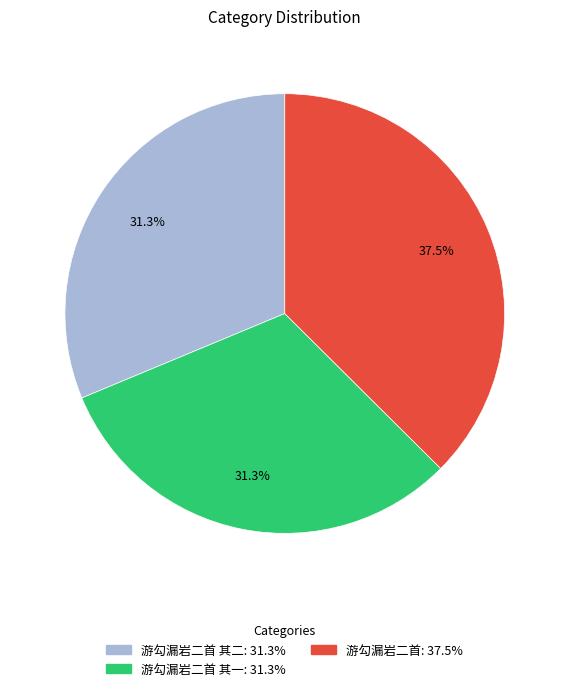

Is there a majority slice in this chart?

No